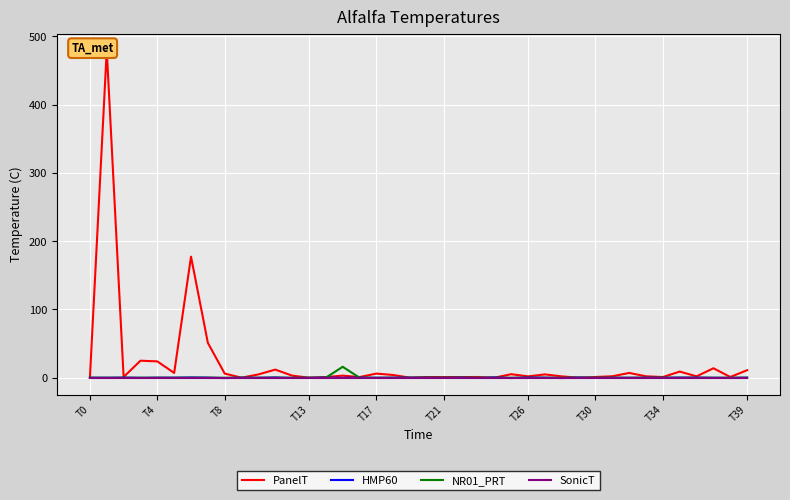

The value of HMP60 at 32 is -0.1. True or false?

False